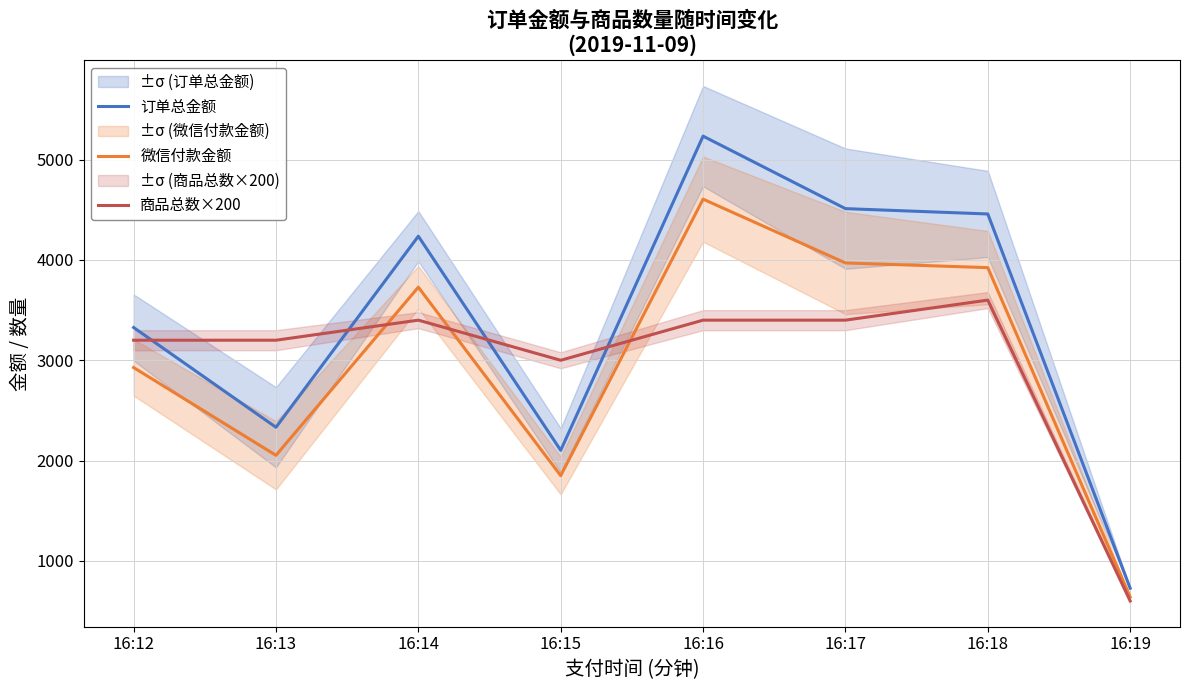

How many distinct data groups are displayed?

3